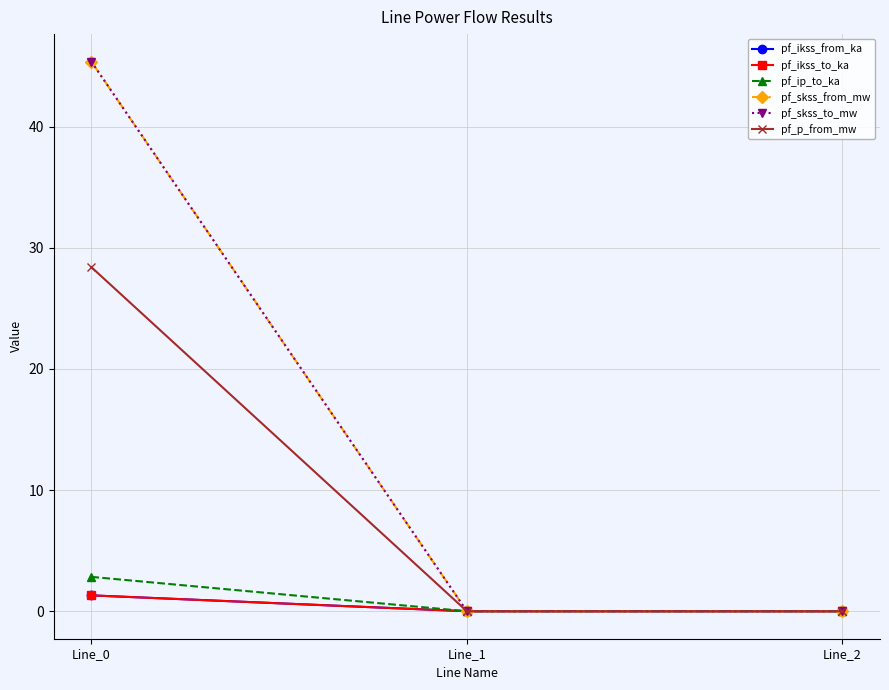

Does the chart have visible grid lines?

Yes